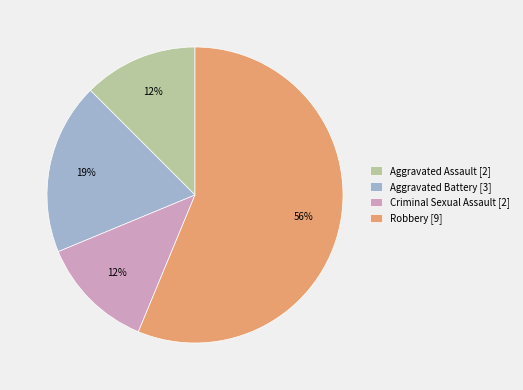

Between Aggravated Battery [3] and Criminal Sexual Assault [2], which is larger?

Aggravated Battery [3]